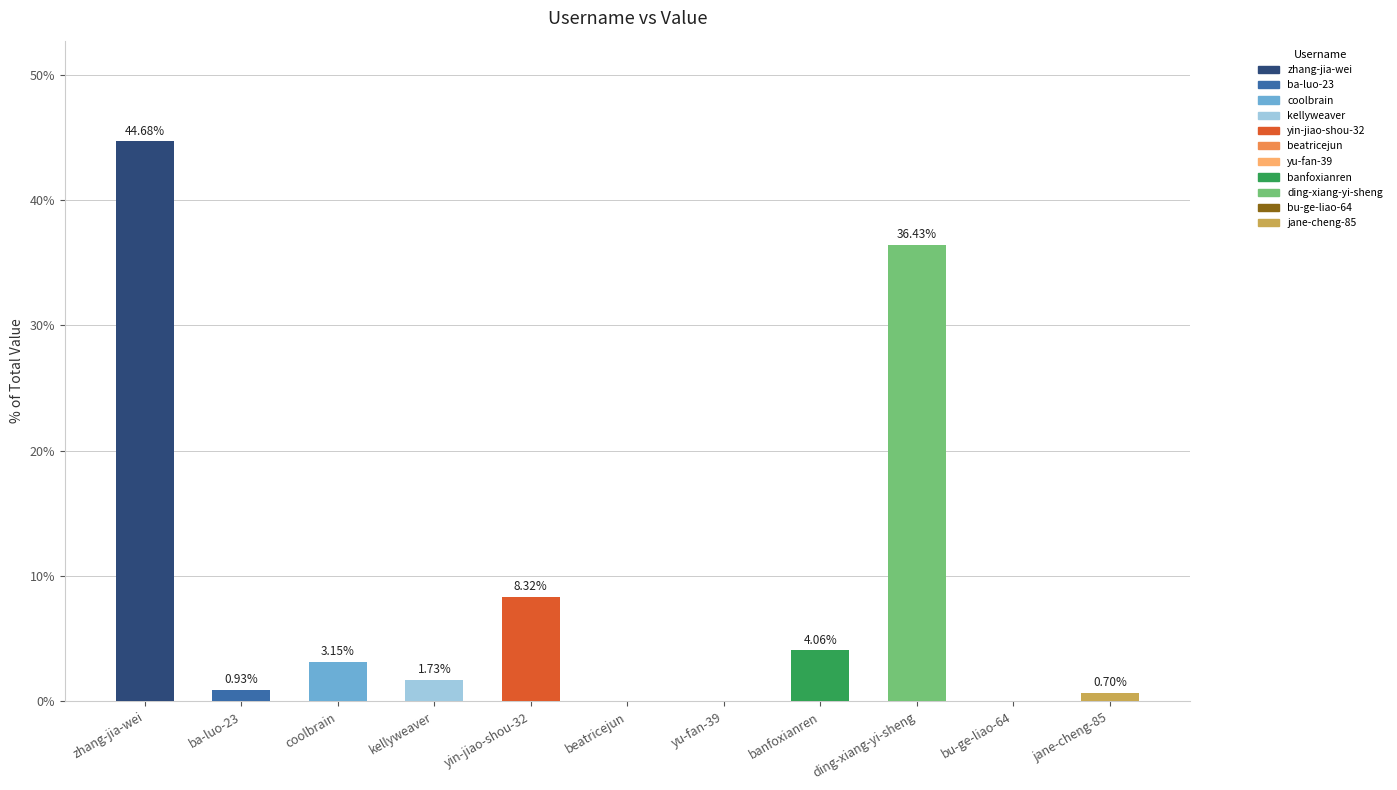

How many categories are shown in the chart?

11